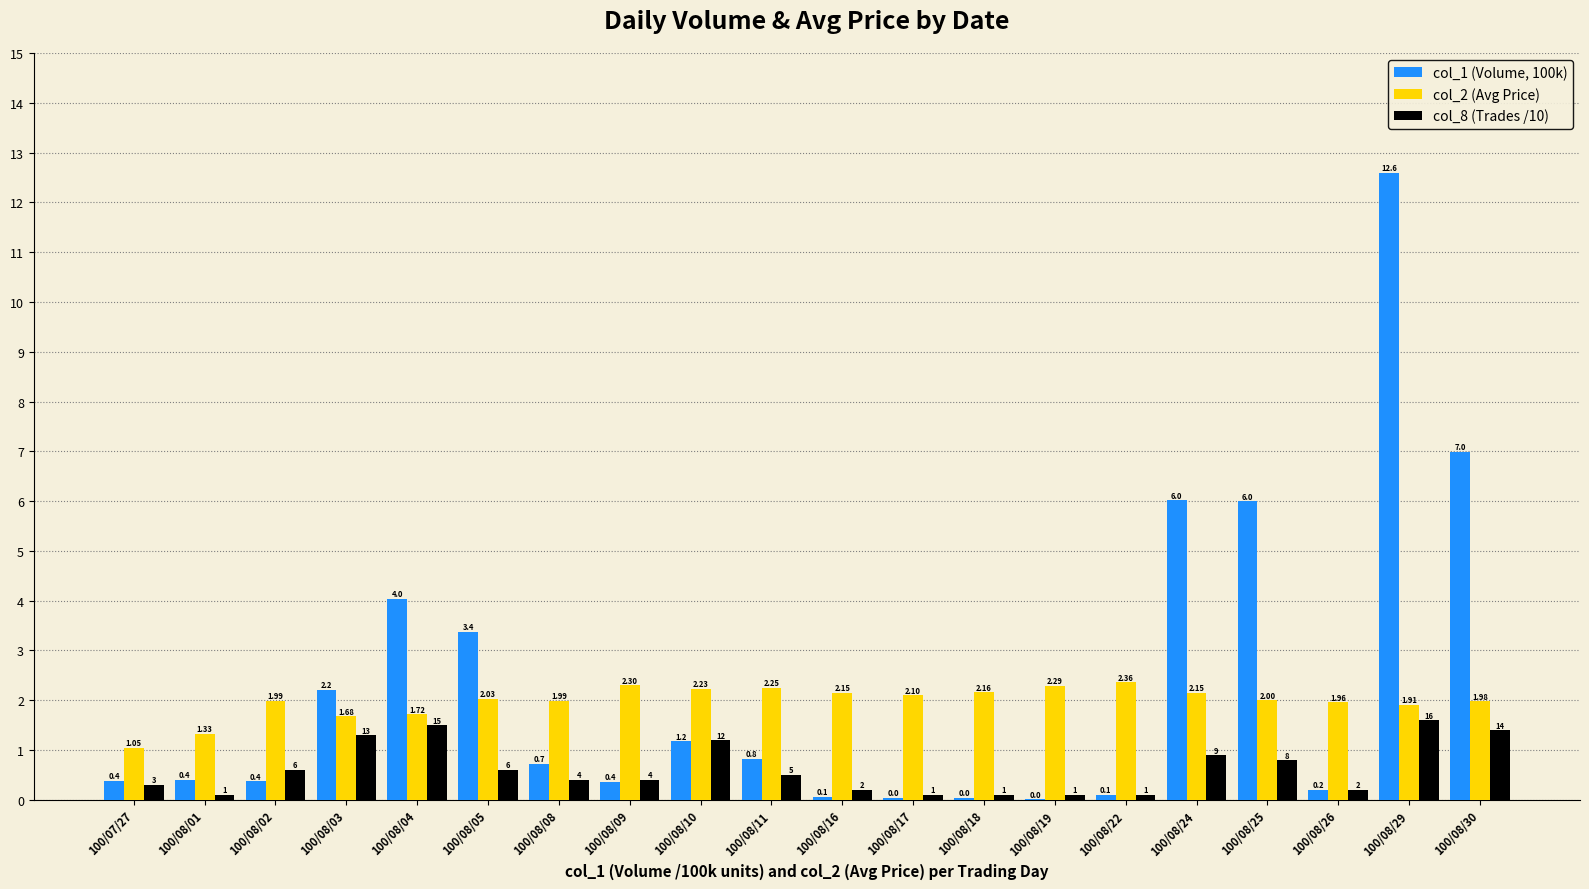

How many series are shown in this chart?

3